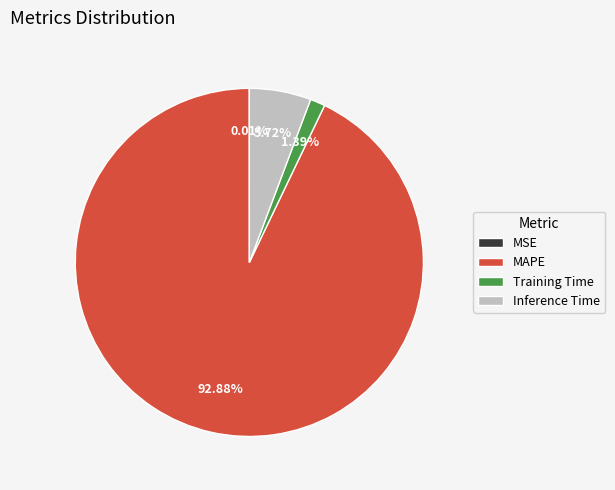

What is the majority slice?

MAPE